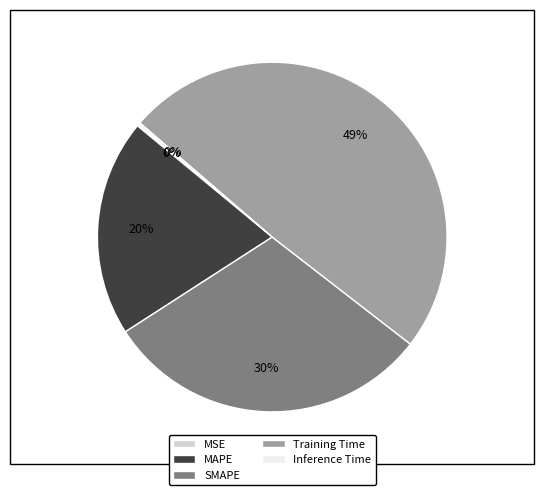

To the nearest percent, what is the difference between the largest and smallest slice percentages?

49%